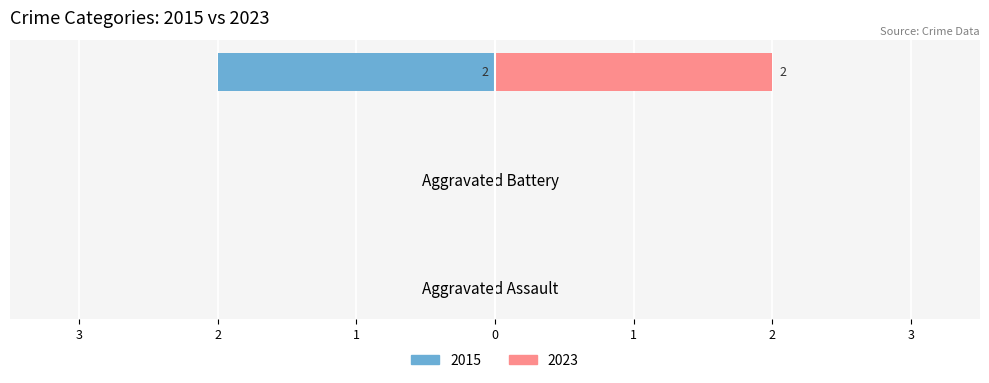

What is the difference between the maximum and minimum values?

2